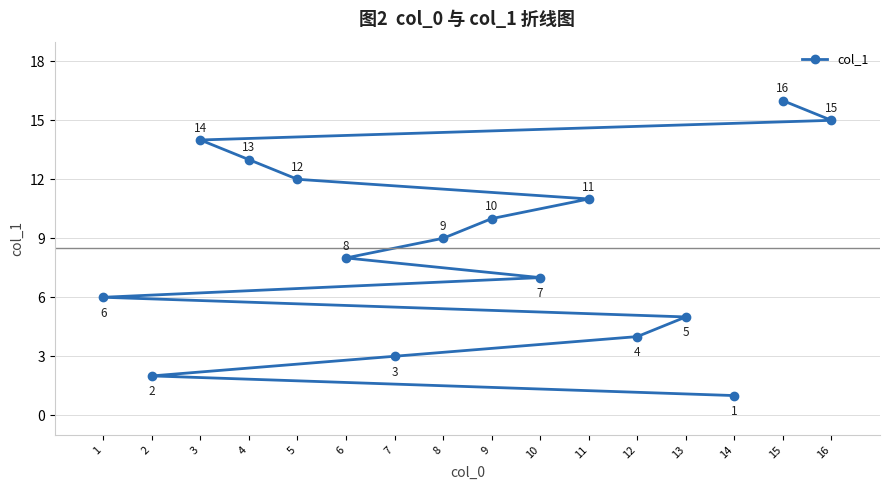

Where does the data first go above 9?

3